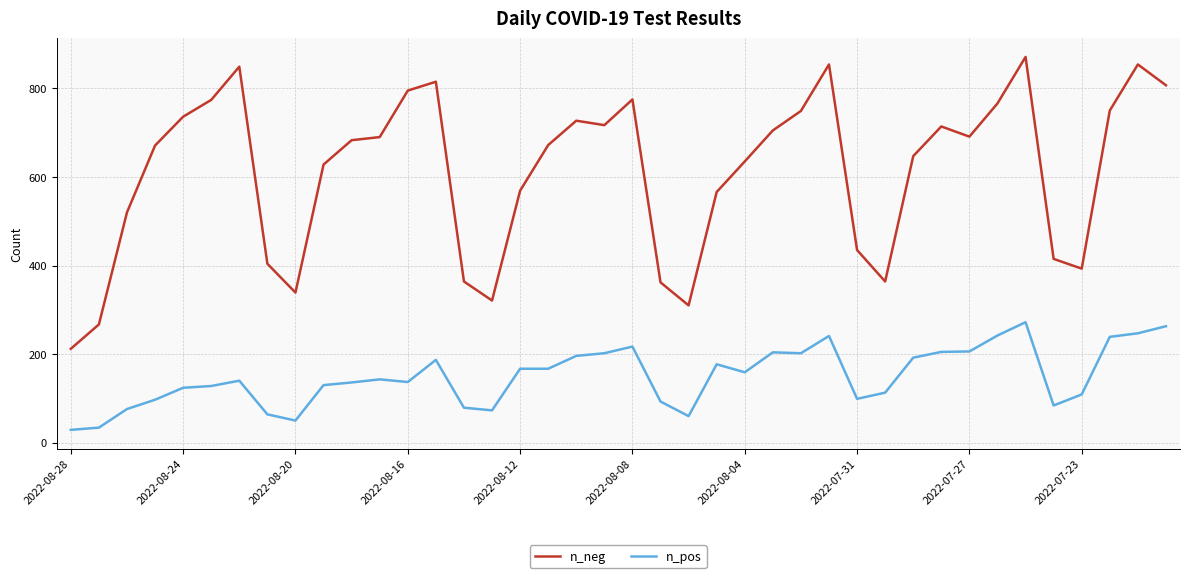

True or false: n_neg has more than 0 points higher than both neighbors.

True